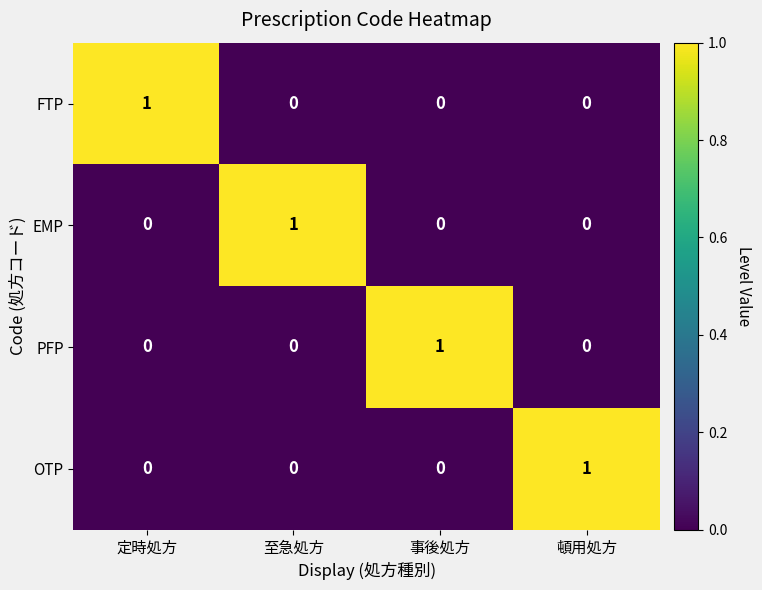

Is it true that OTP equals 0 at 事後処方?

True